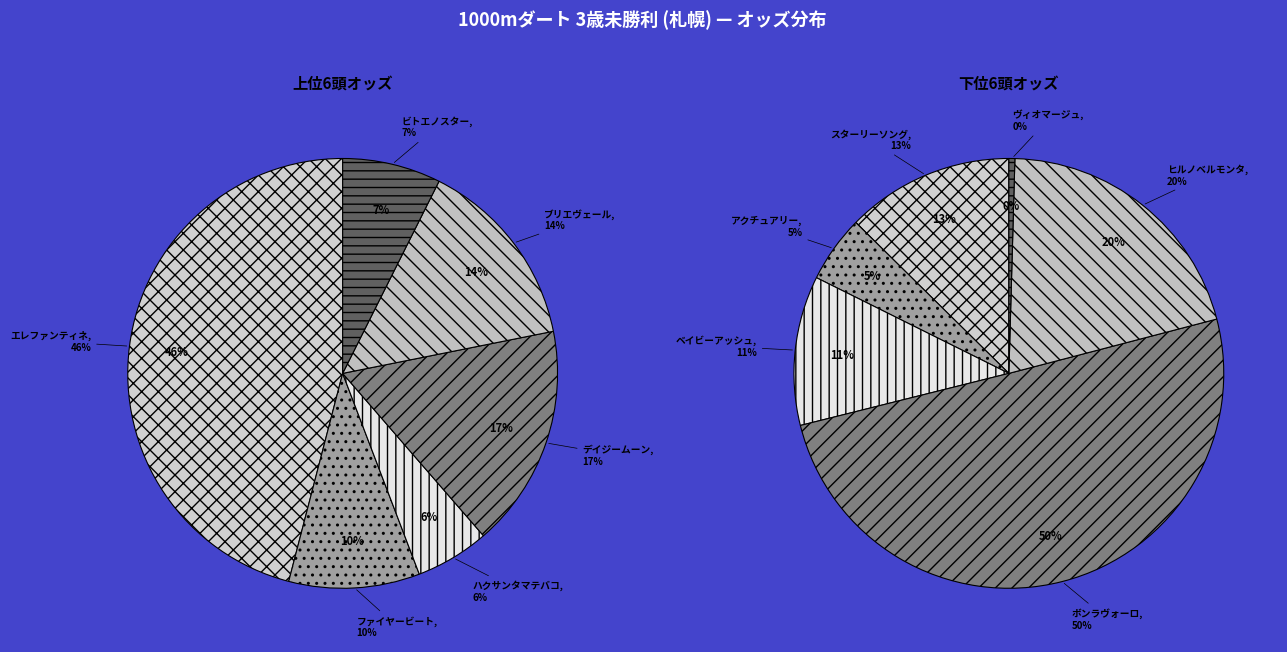

Do スターリーソング(9) and ハクサンタマテバコ(12) together represent more than half of the pie?

No